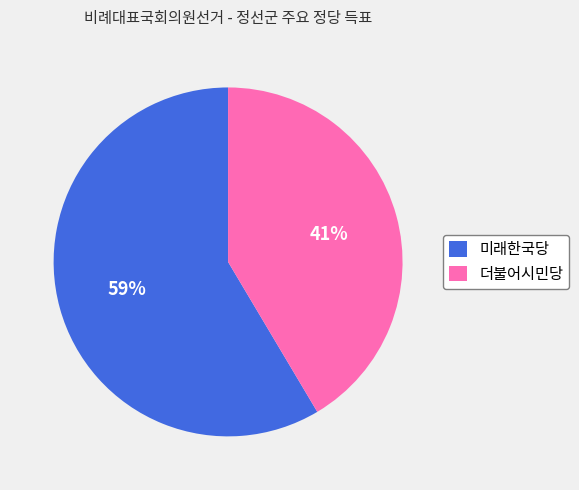

Between 더불어시민당 and 미래한국당, which is larger?

미래한국당